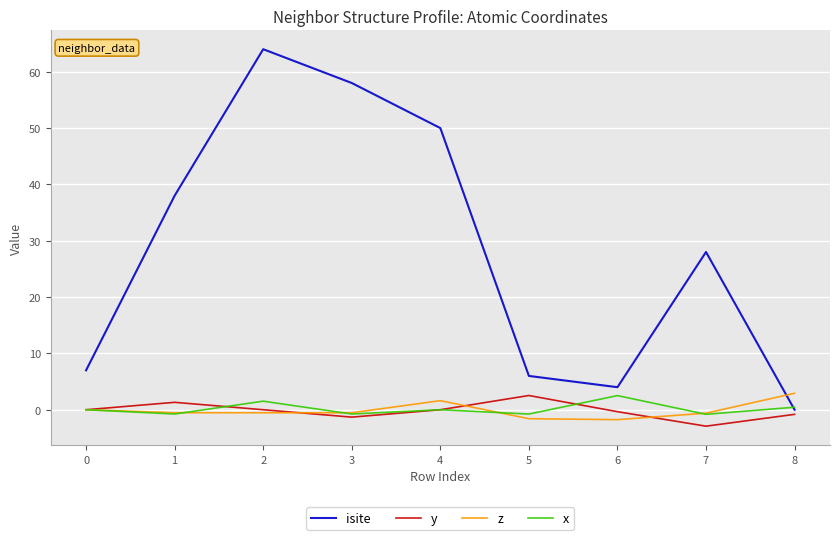

What is the lowest value of the y series?

-2.9